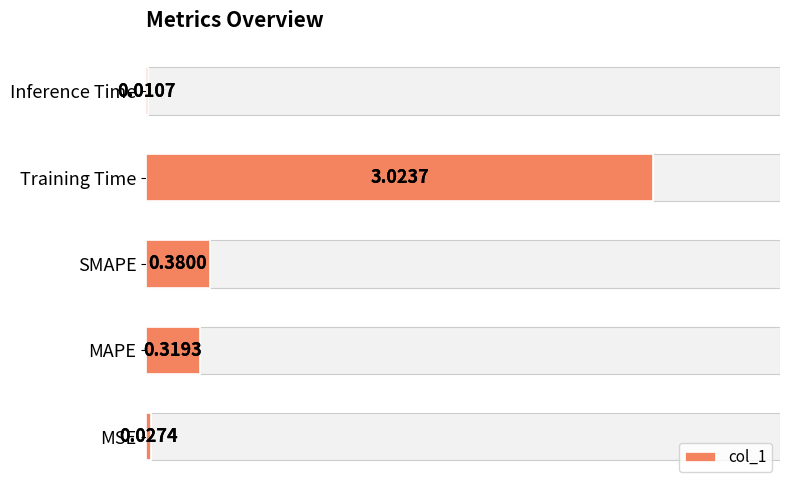

Is it true that the value at MAPE is 0.3?

True